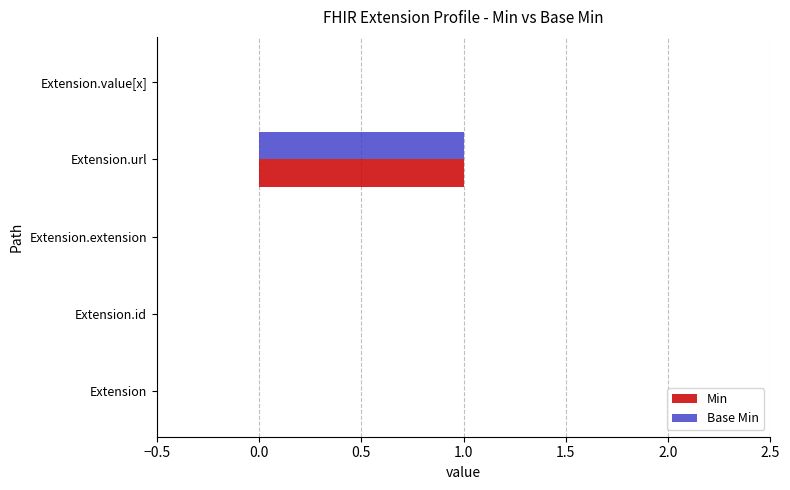

The Min series shows 0 at Extension. True or false?

True